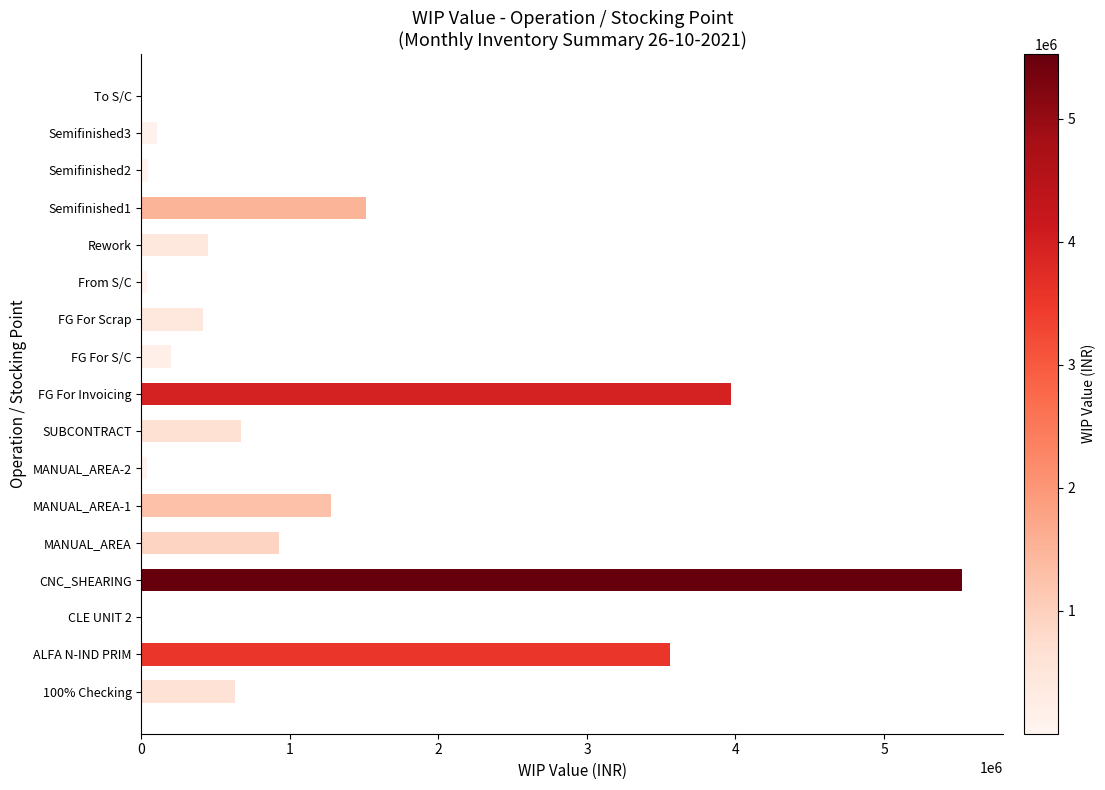

What is the maximum value shown in the chart?

5527710.2